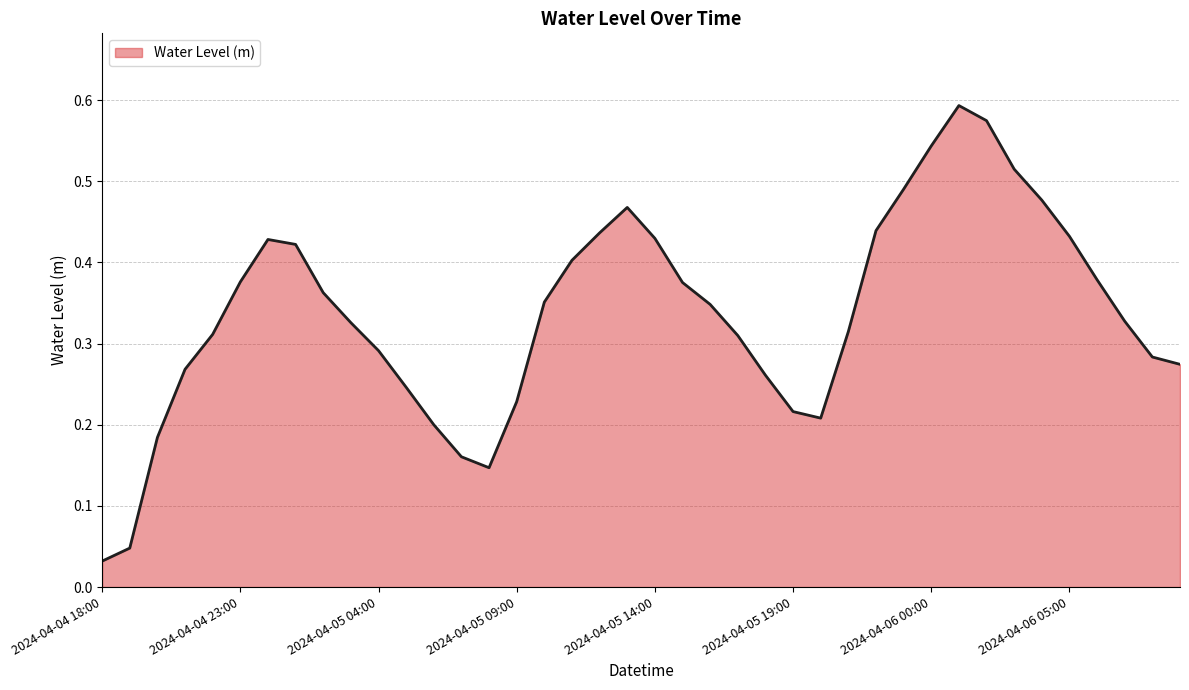

Rank the categories by value from highest to lowest.

2024-04-06 01:00, 2024-04-06 02:00, 2024-04-06 00:00, 2024-04-06 03:00, 2024-04-05 23:00, 2024-04-06 04:00, 2024-04-05 13:00, 2024-04-05 22:00, 2024-04-05 12:00, 2024-04-06 05:00, 2024-04-05 14:00, 2024-04-05 00:00, 2024-04-05 01:00, 2024-04-05 11:00, 2024-04-06 06:00, 2024-04-04 23:00, 2024-04-05 15:00, 2024-04-05 02:00, 2024-04-05 10:00, 2024-04-05 16:00, 2024-04-06 07:00, 2024-04-05 03:00, 2024-04-05 21:00, 2024-04-04 22:00, 2024-04-05 17:00, 2024-04-05 04:00, 2024-04-06 08:00, 2024-04-06 09:00, 2024-04-04 21:00, 2024-04-05 18:00, 2024-04-05 05:00, 2024-04-05 09:00, 2024-04-05 19:00, 2024-04-05 20:00, 2024-04-05 06:00, 2024-04-04 20:00, 2024-04-05 07:00, 2024-04-05 08:00, 2024-04-04 19:00, 2024-04-04 18:00